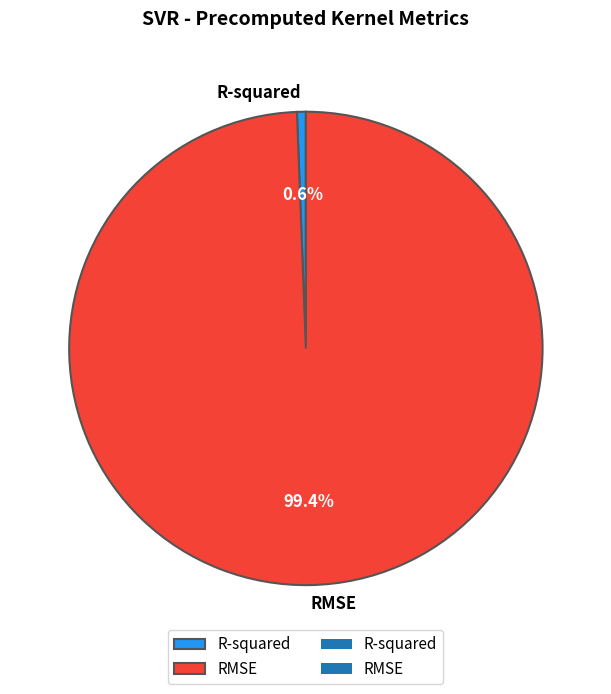

Which category has the smallest portion of the pie?

R-squared